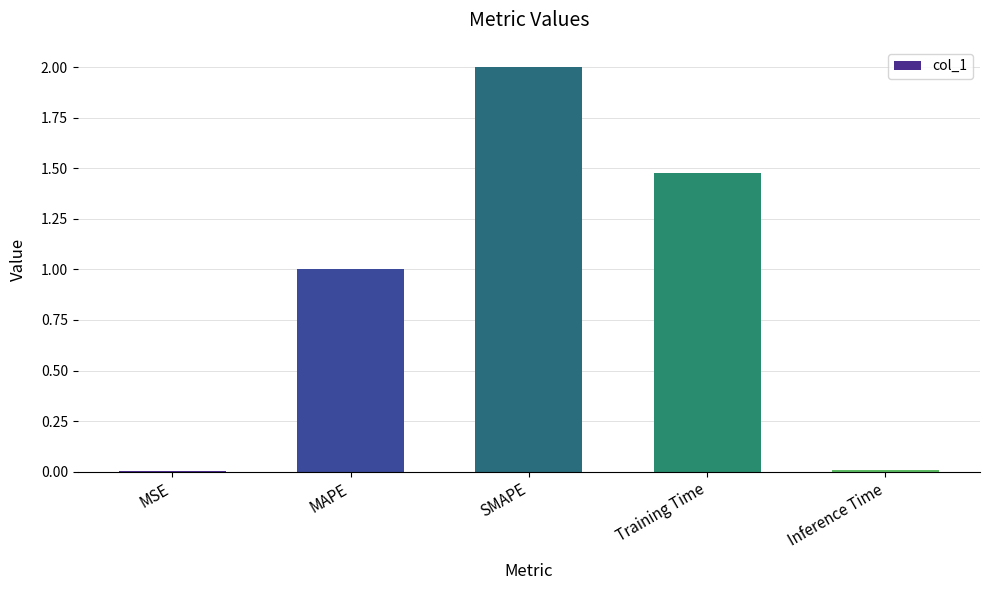

What is the maximum value shown in the chart?

2.0